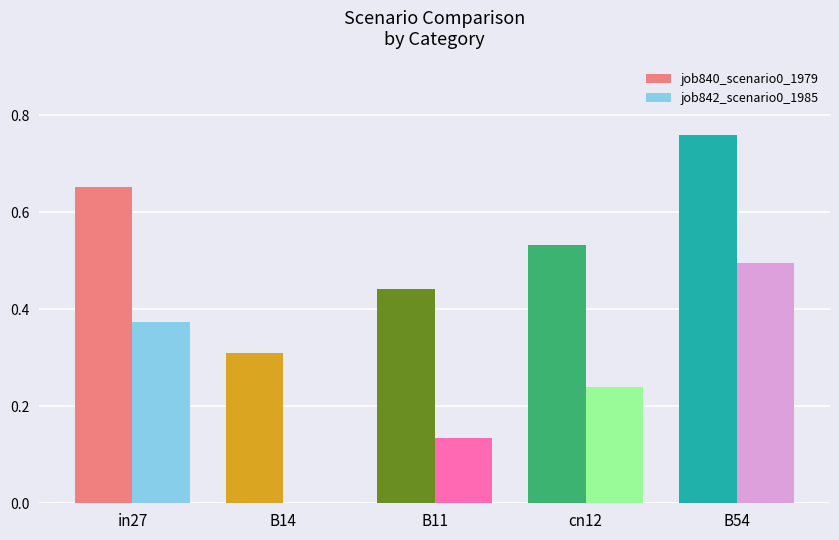

Are the bars horizontal?

No